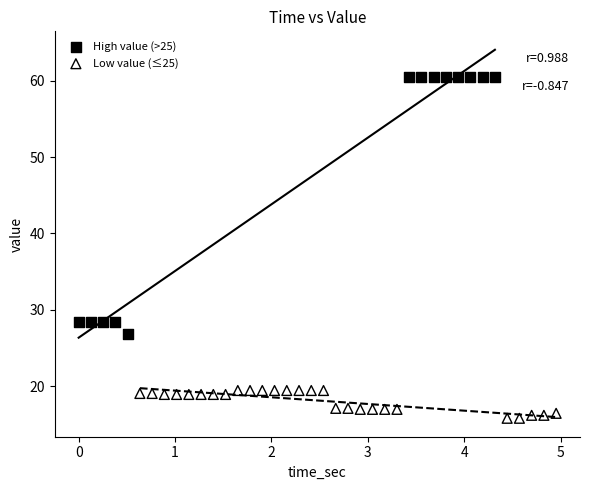

Which series contains the highest Y value?

High value (>25)